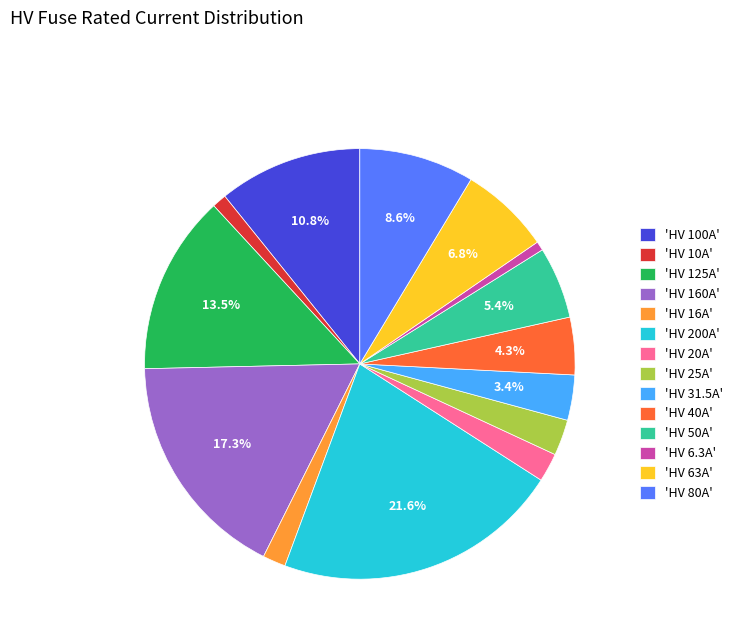

What portion of the pie excludes 'HV 125A'?

86.5%